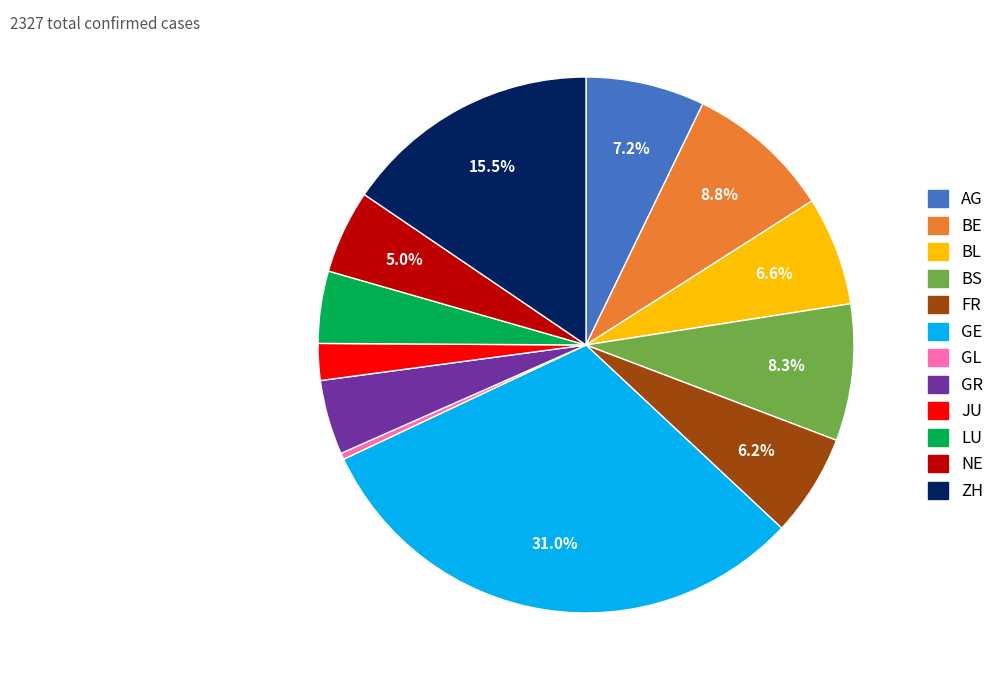

How many segments does this pie chart have?

12